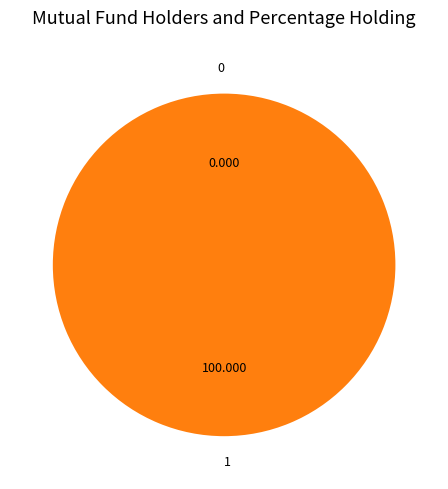

To the nearest percent, what is the difference between the largest and smallest slice percentages?

100%